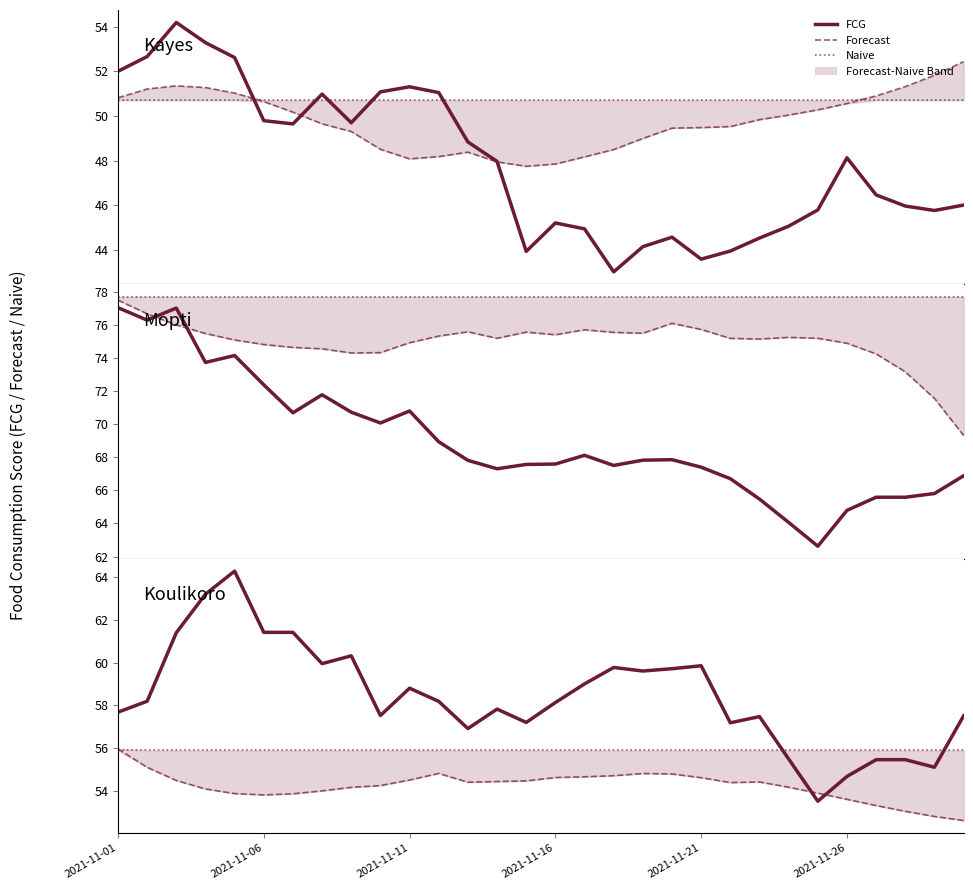

Is the value of Forecast at 13 greater than the value of FCG at 13?

No